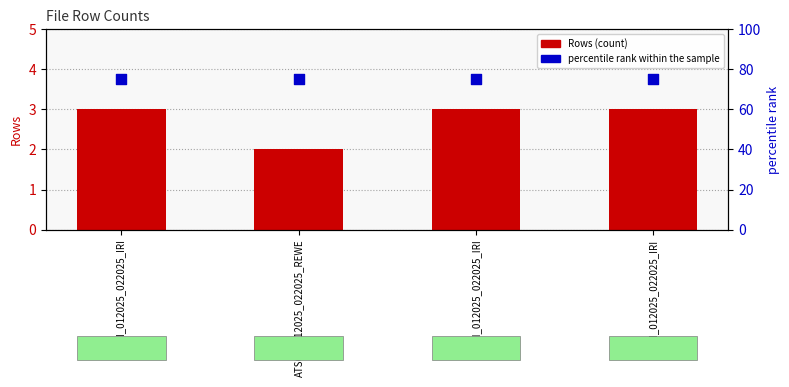

Which series has the largest Y range (max minus min)?

Rows